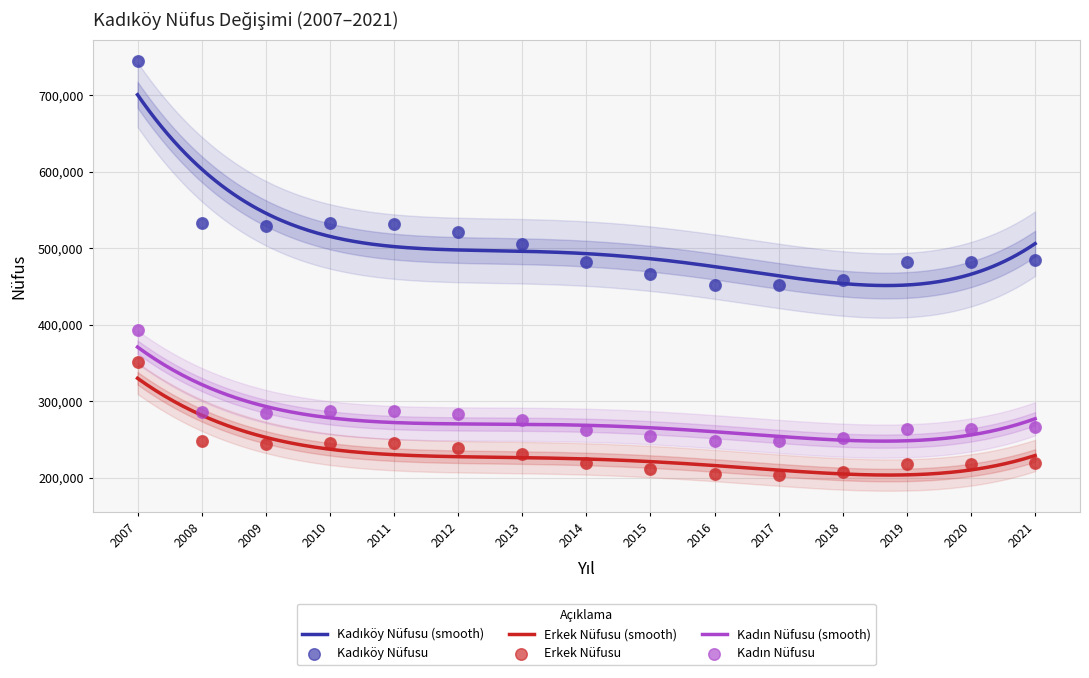

At how many categories does at least one series exceed 213474?

15